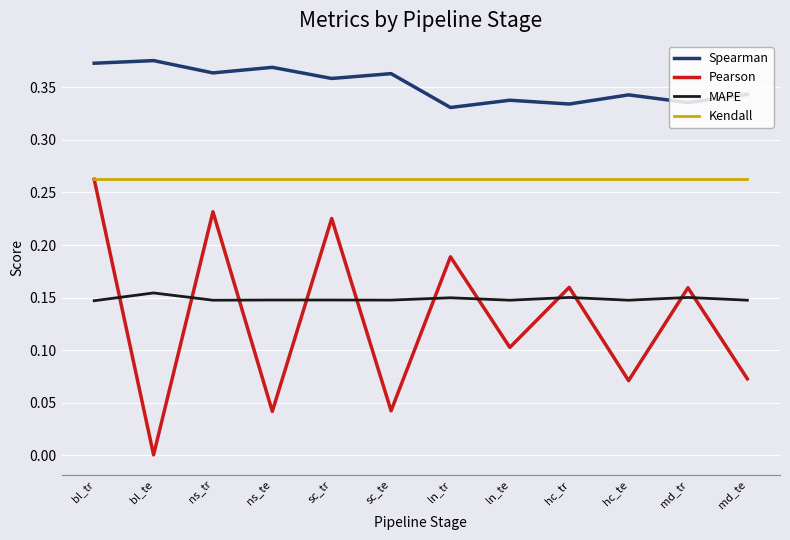

Which label corresponds to the smallest value in the chart?

bl_te